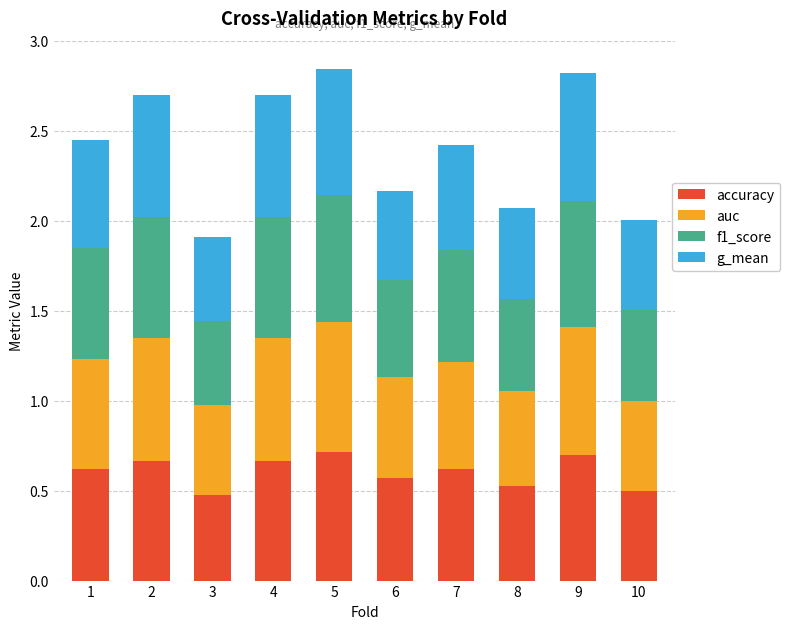

What is the total value across all series at 1?

2.4